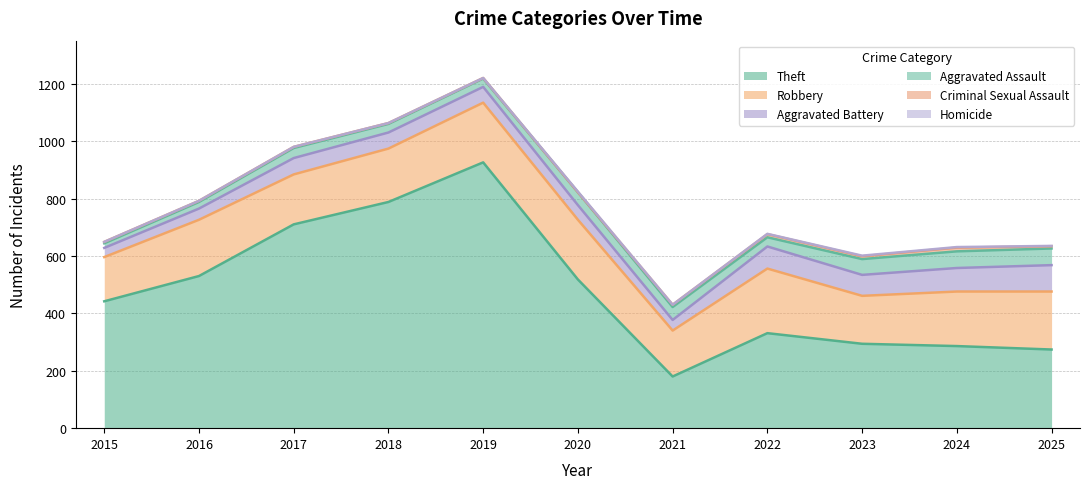

What is the difference between the maximum and second lowest values in the Criminal Sexual Assault series?

11